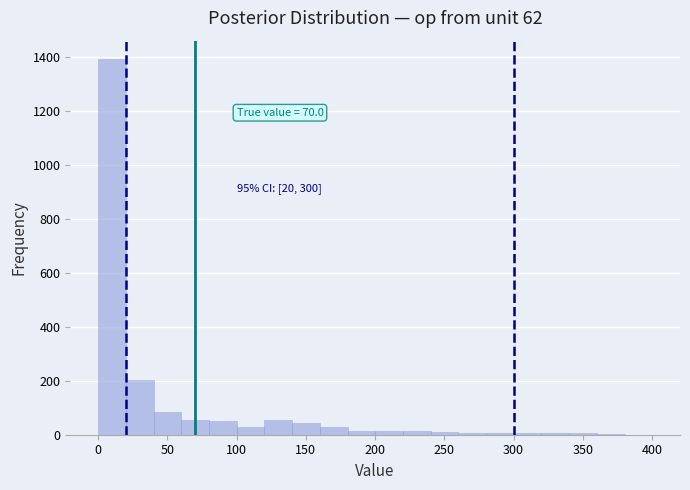

Over which range of the x-axis is the bar tallest?

0 to 20